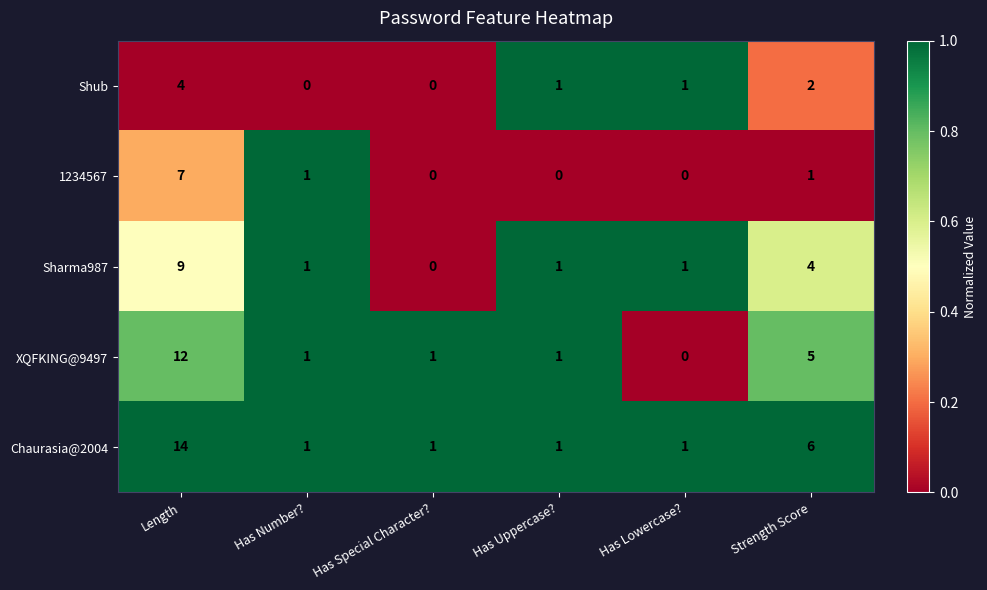

True or false: Chaurasia@2004 has a value of 2 at Has Lowercase?.

False